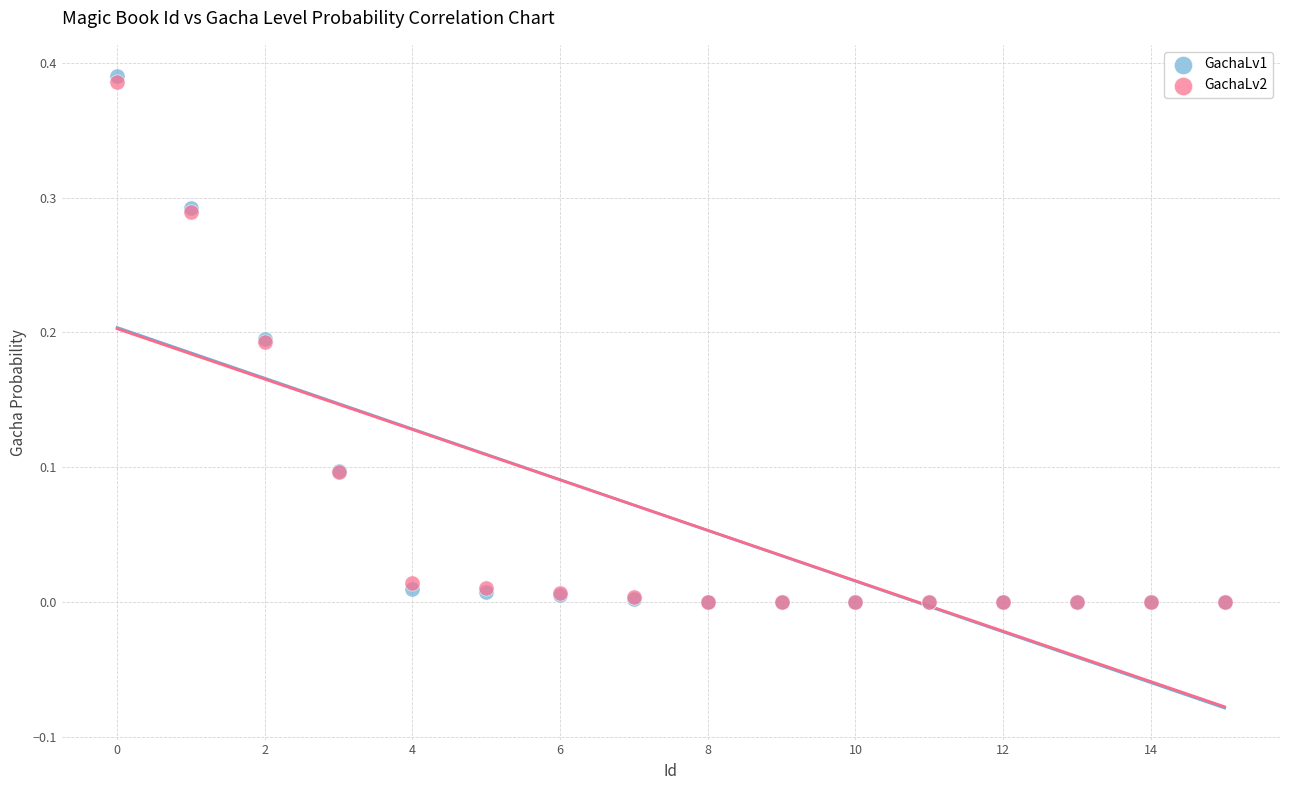

Which series has the largest Y range (max minus min)?

GachaLv1